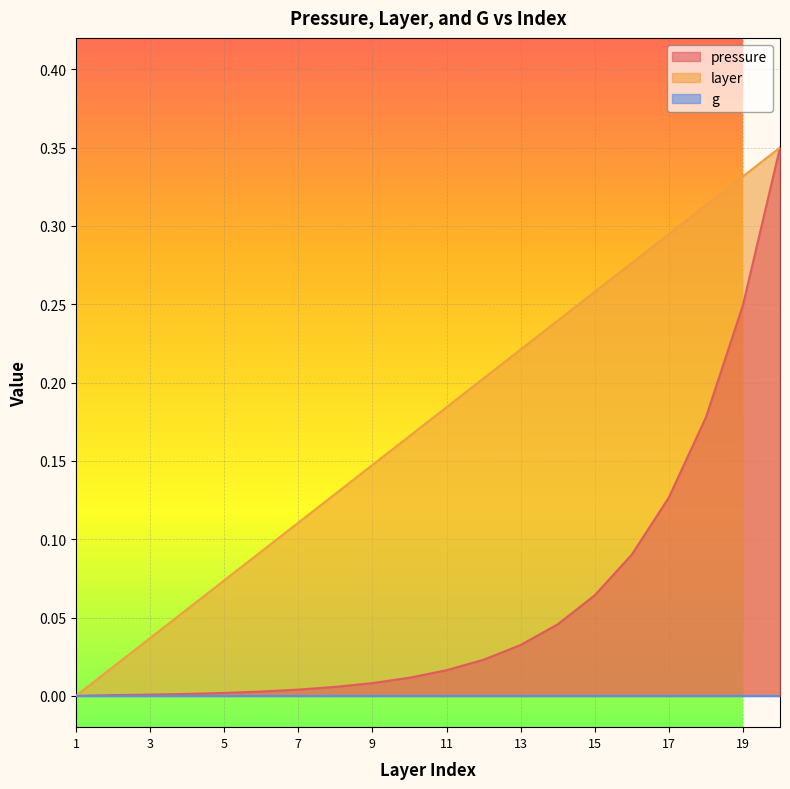

Is it true that pressure equals 0.1 at 14?

False